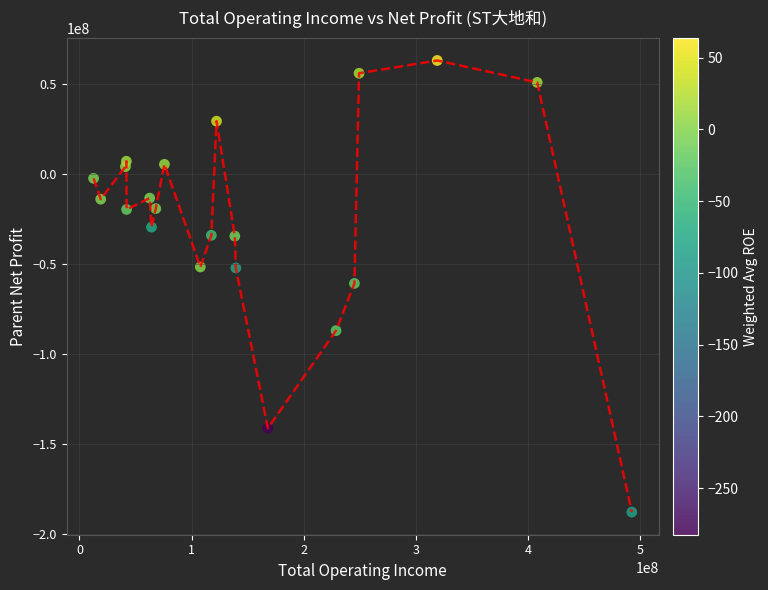

What is the range of X values (max minus min)?

480227143.2